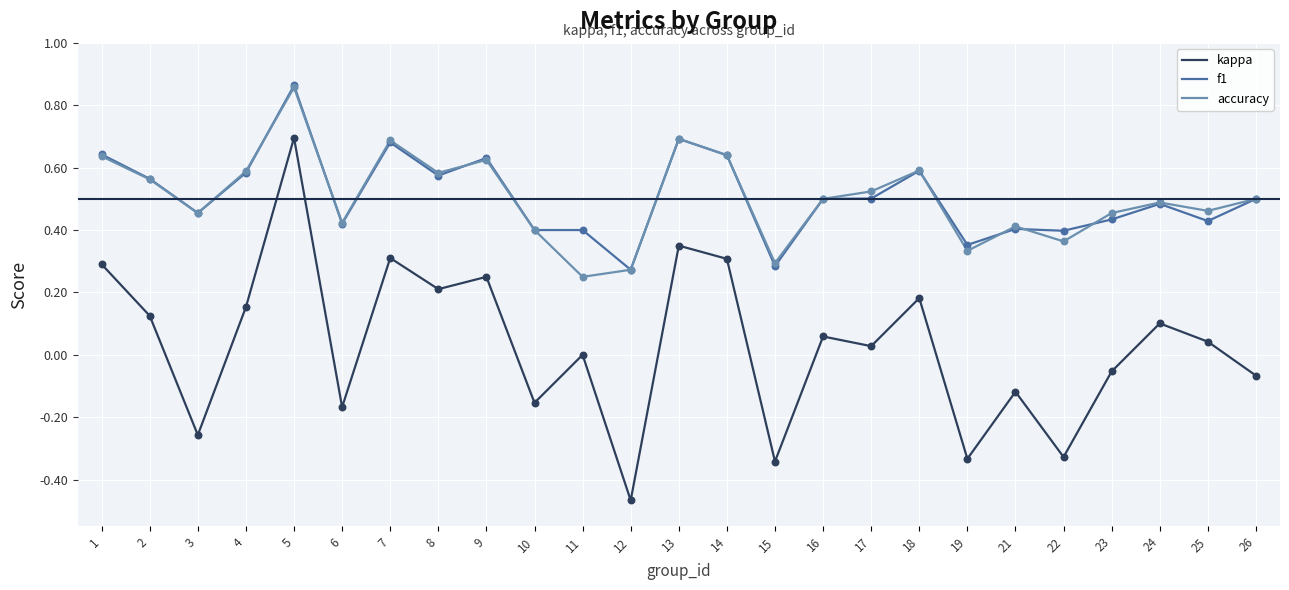

Is the value of accuracy at 11 greater than the value of kappa at 26?

Yes